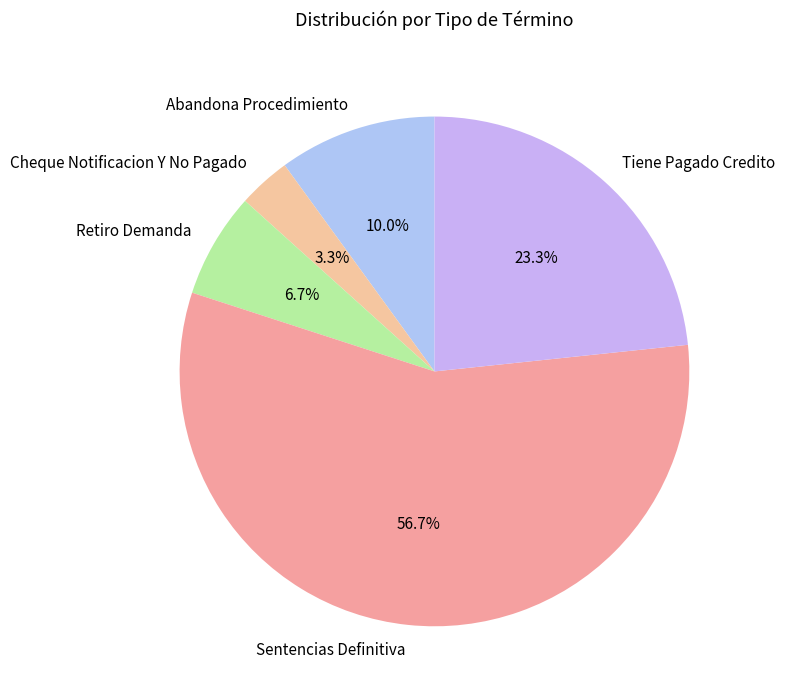

Does Sentencias Definitiva represent more than half of the total?

Yes